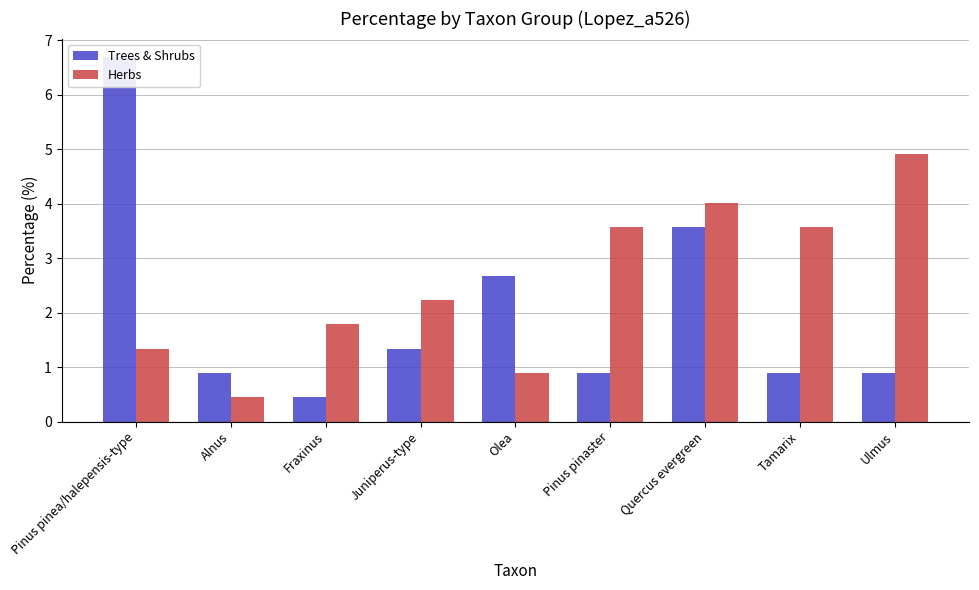

What is the sum of the Herbs values at Tamarix and Pinus pinaster?

7.1